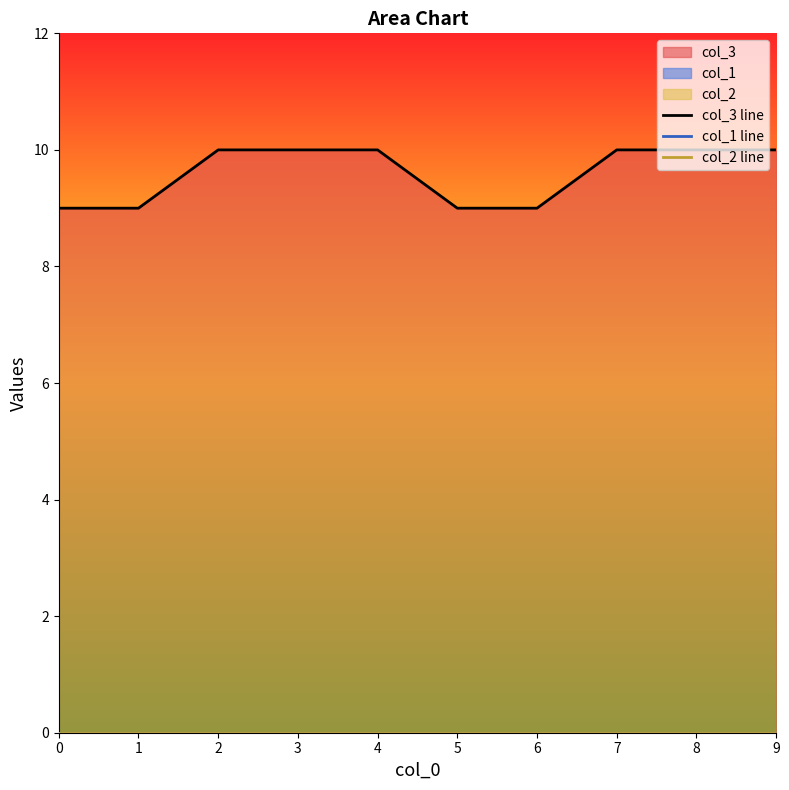

Count the number of data series in this chart.

3